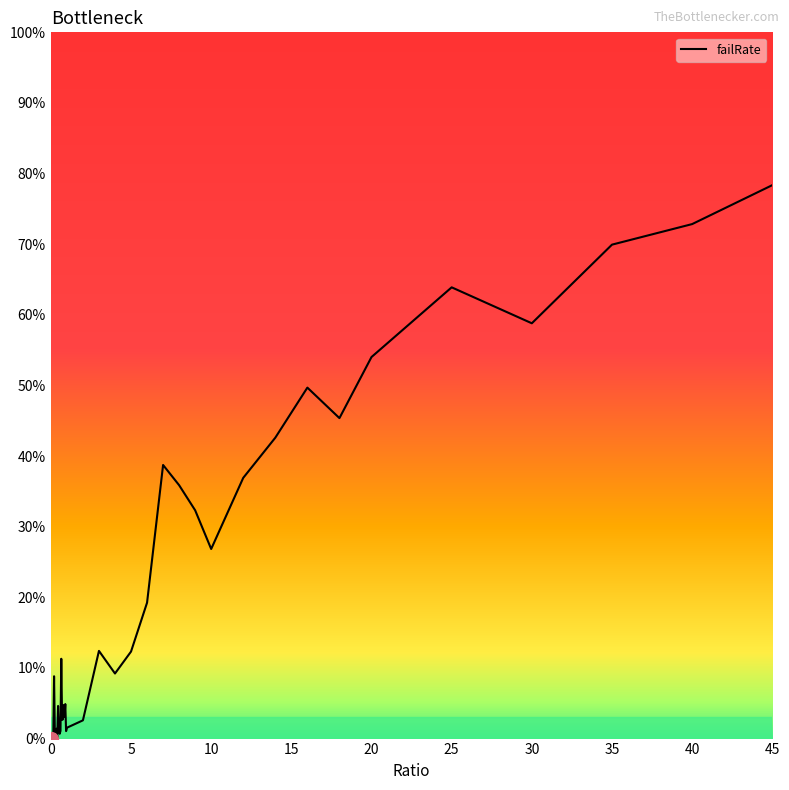

Is this an area chart (filled region under the line)?

No